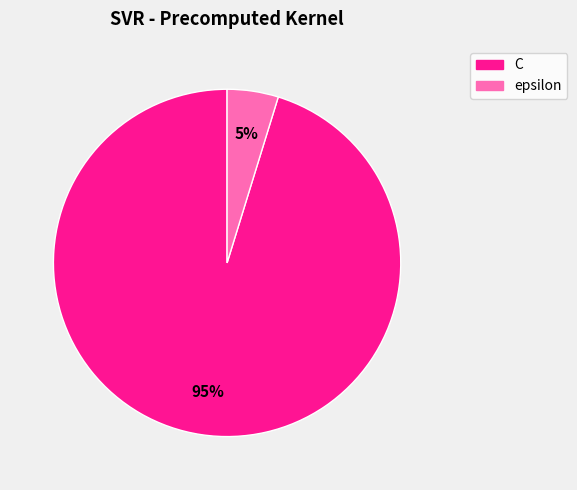

Which category has the biggest portion of the pie?

C